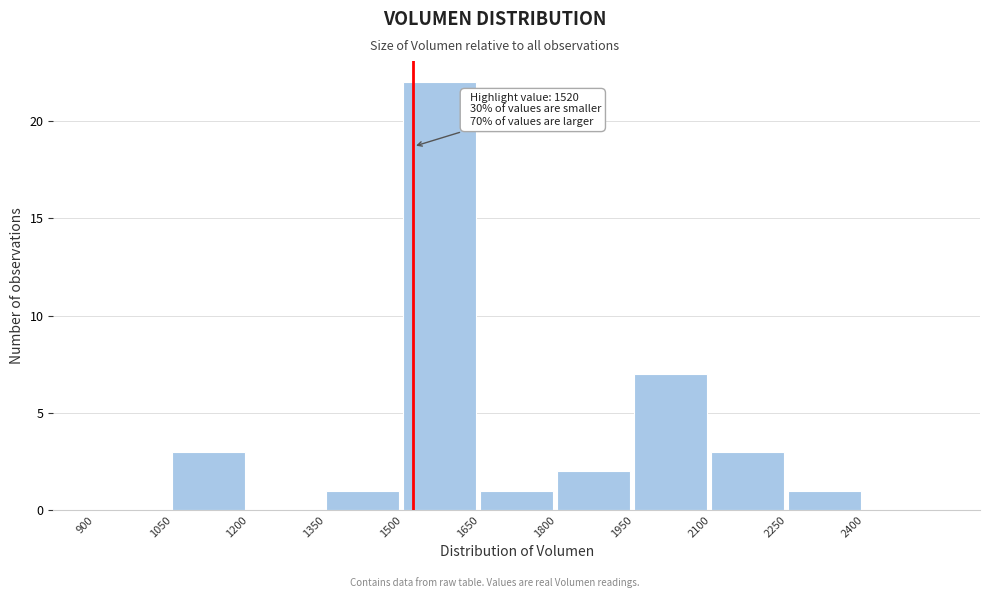

Which range on the x-axis has the tallest bar?

1500 to 1650